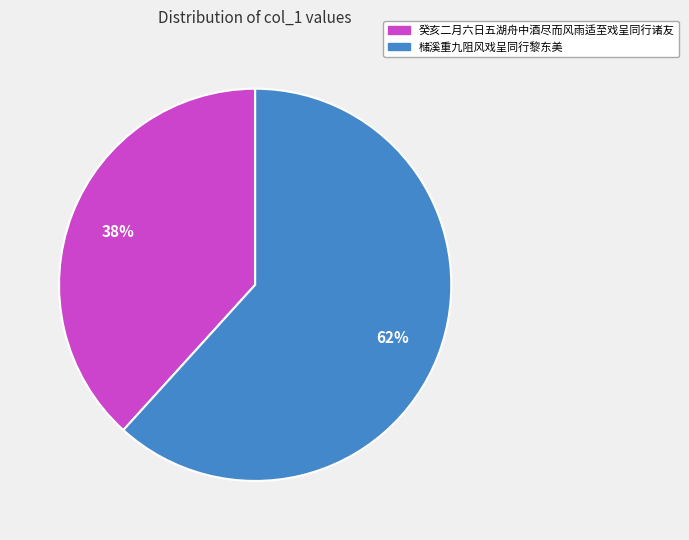

True or false: 癸亥二月六日五湖舟中酒尽而风雨适至戏呈同行诸友 accounts for 38% of the total.

True